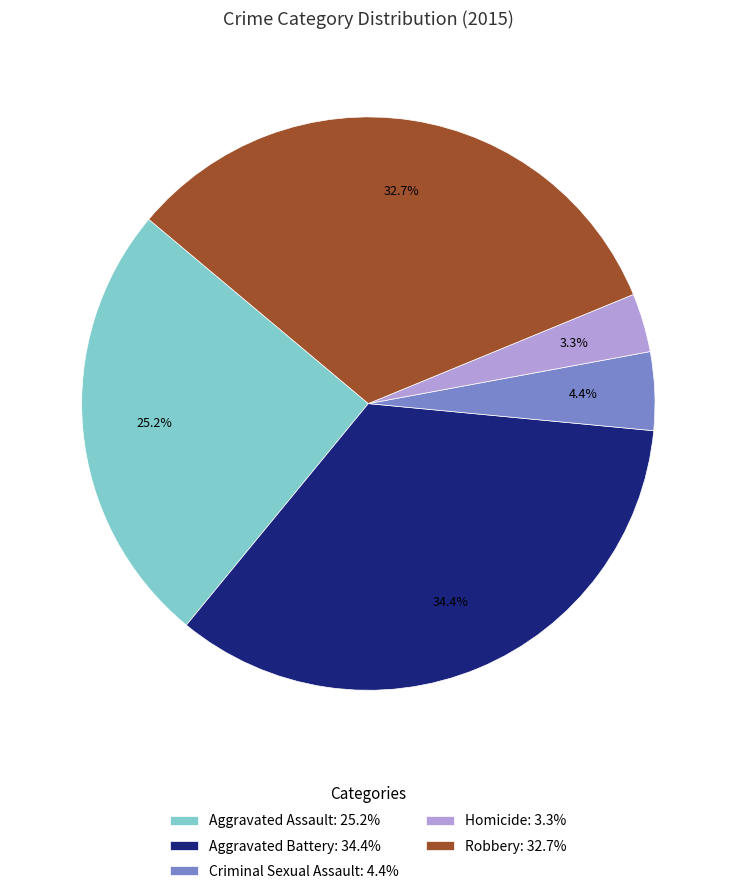

What is the largest slice in the pie chart?

Aggravated Battery